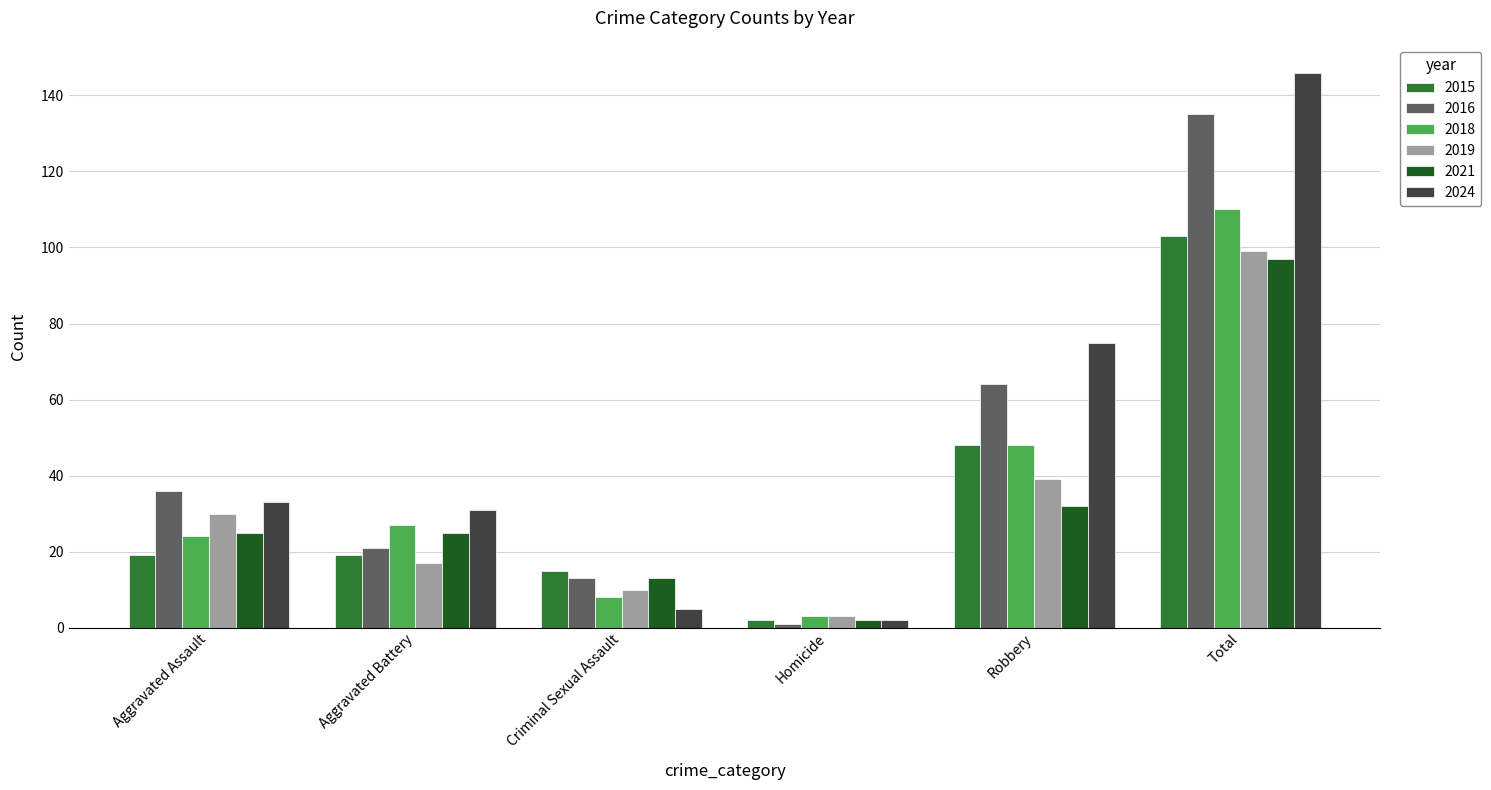

The 2018 series shows 48 at Robbery. True or false?

True